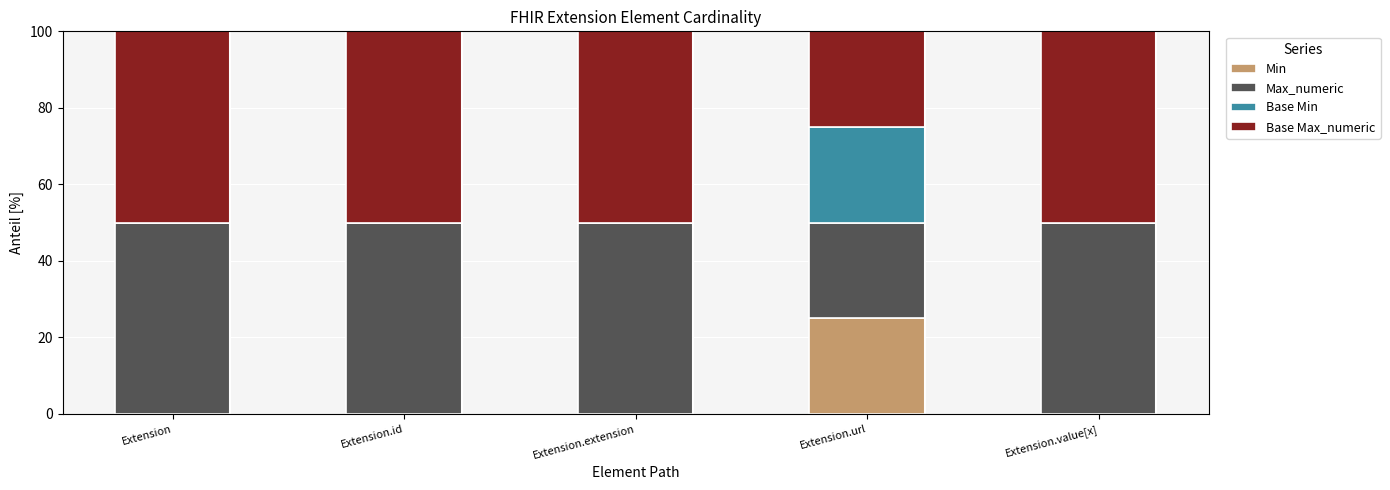

Is it true that Min equals 25 at Extension.url?

True